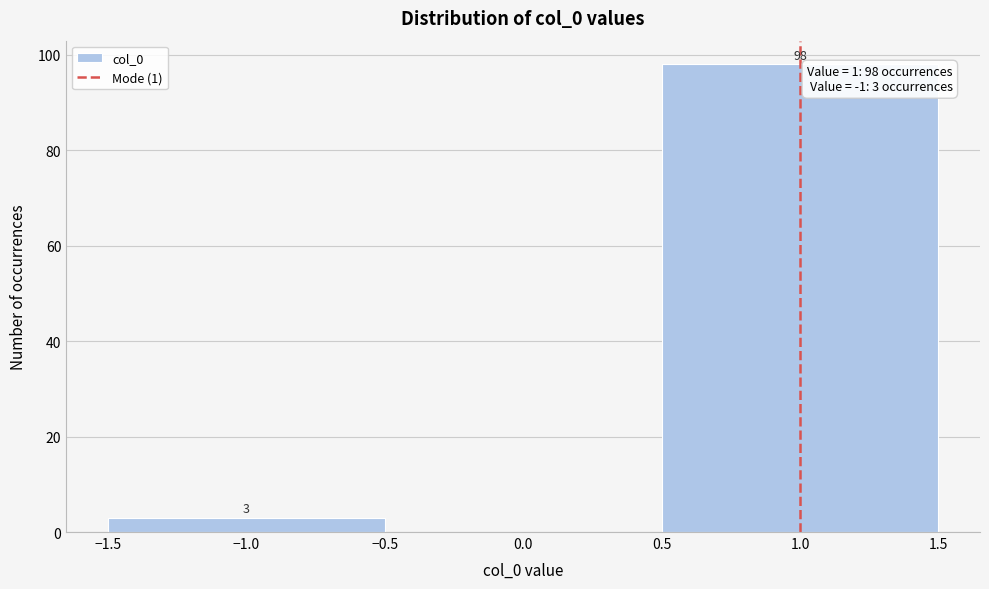

Which range on the x-axis has the tallest bar?

0.5 to 1.5